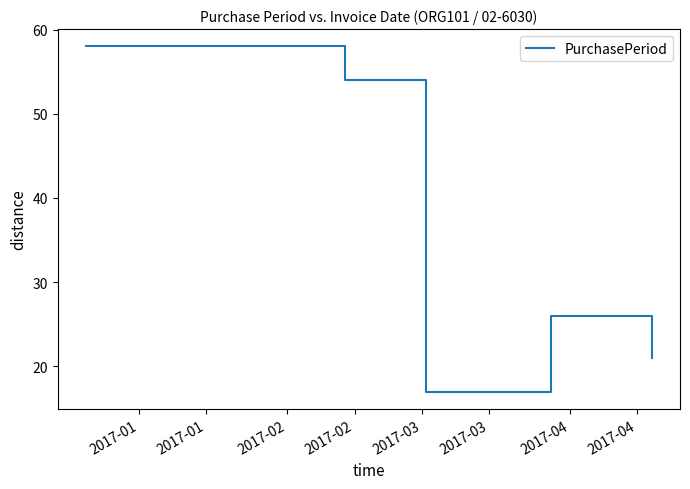

What is the average value?

35